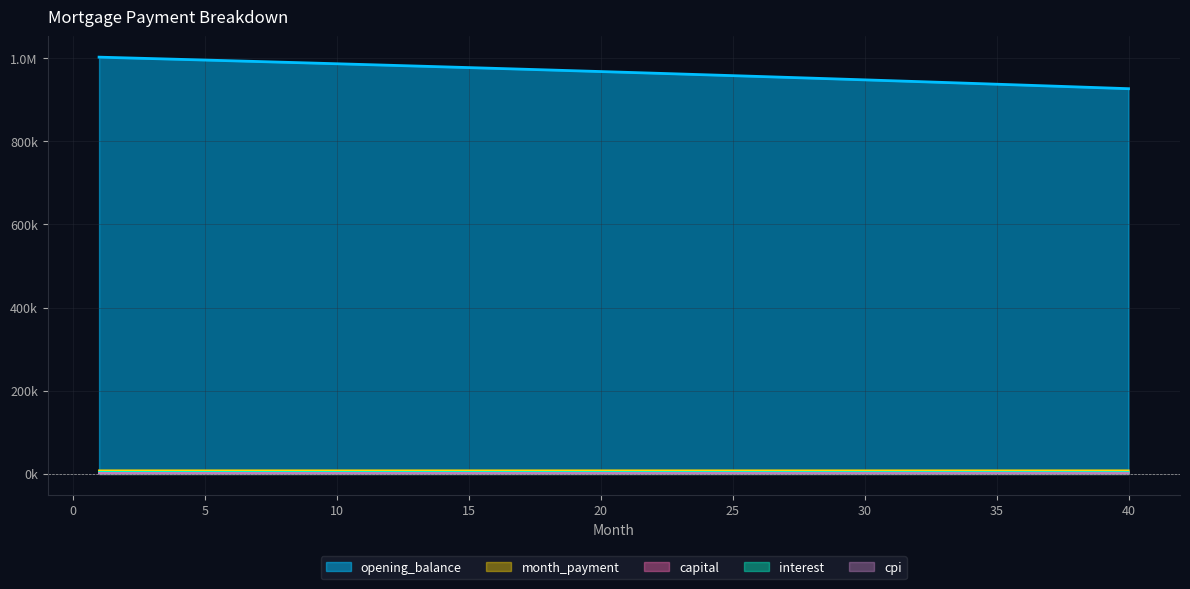

At how many categories does at least one series exceed 857691?

40